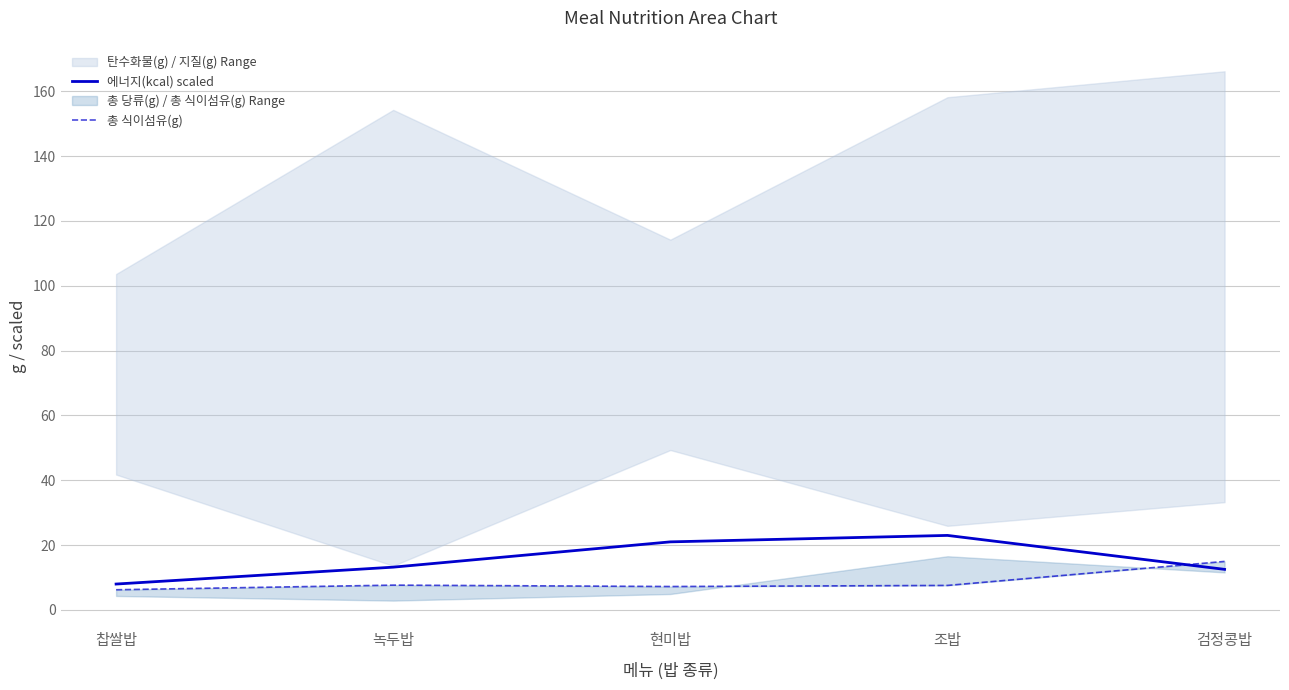

Which label corresponds to the largest value in the chart?

조밥